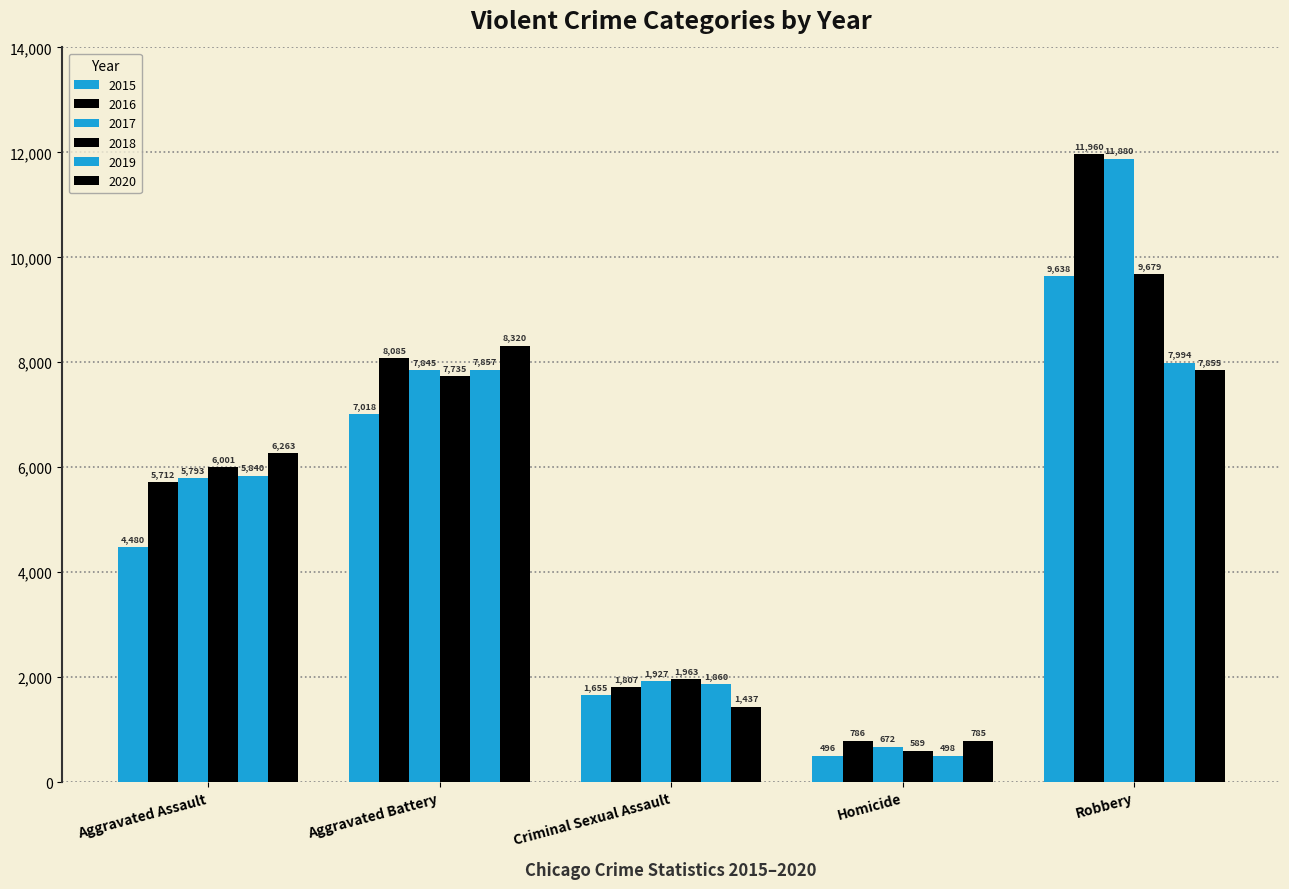

What is the total value across all series at Aggravated Assault?

34089